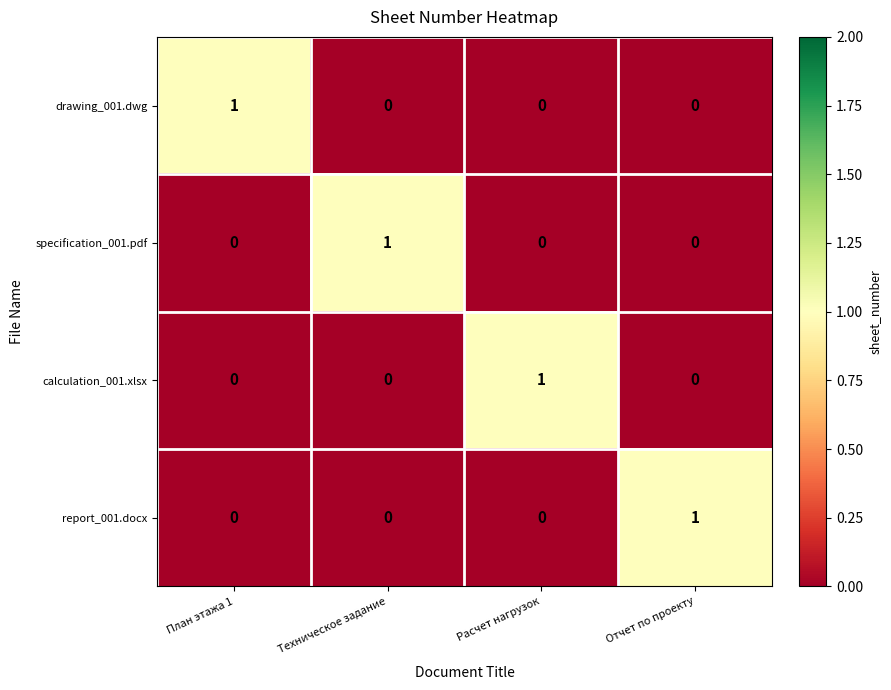

Is it true that specification_001.pdf equals 0 at Отчет по проекту?

True